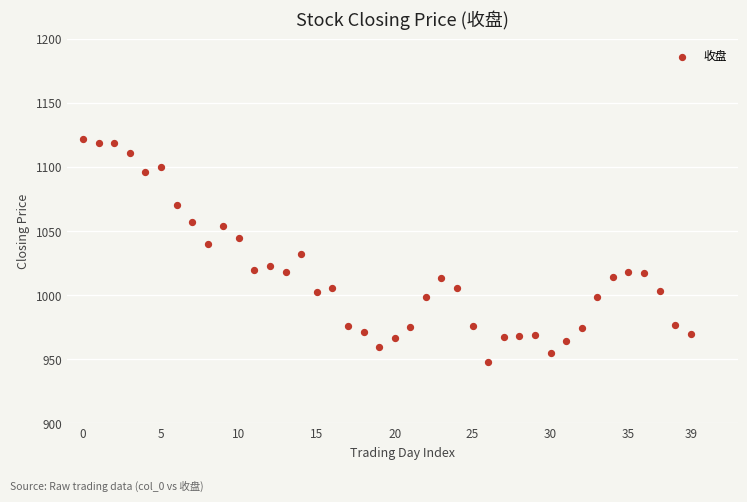

How many data points are displayed?

40